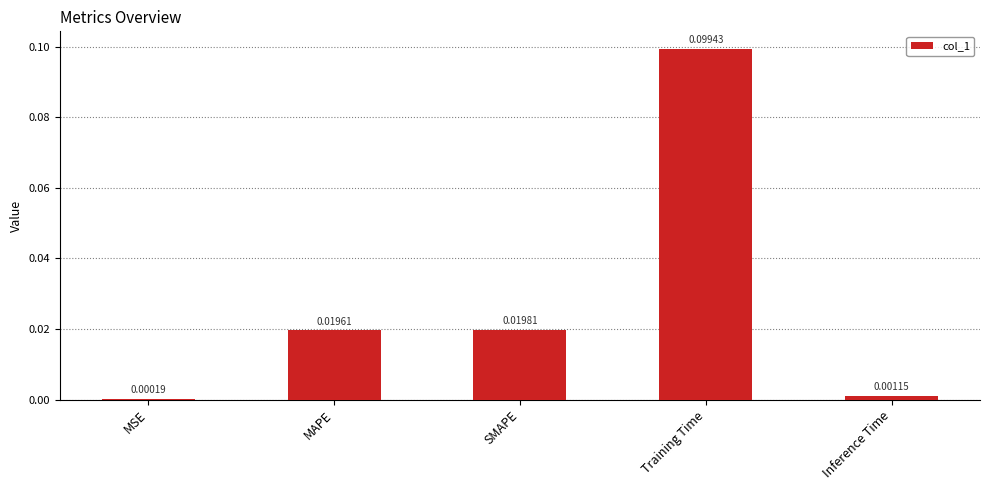

Which has a higher value, SMAPE or Training Time?

Training Time